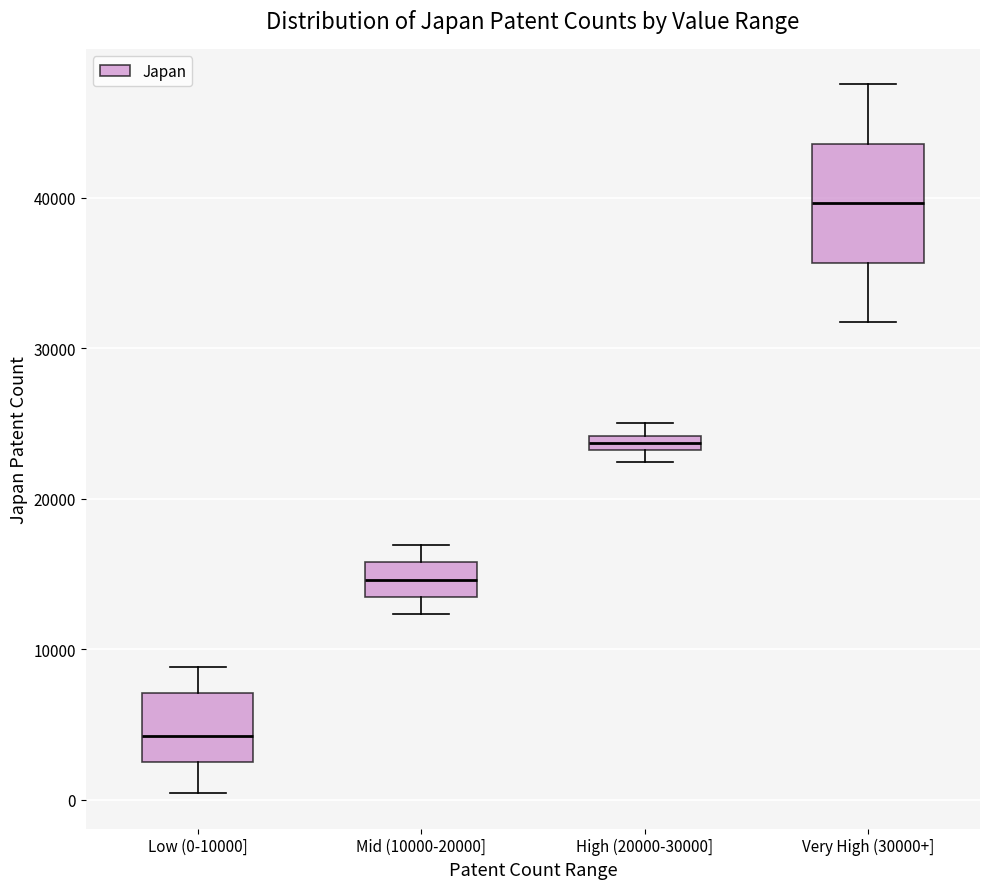

Where is the upper edge of the box for Very High (30000+] on the y-axis? The values are not printed on the chart, so give them approximately, as read against the axis.

44000